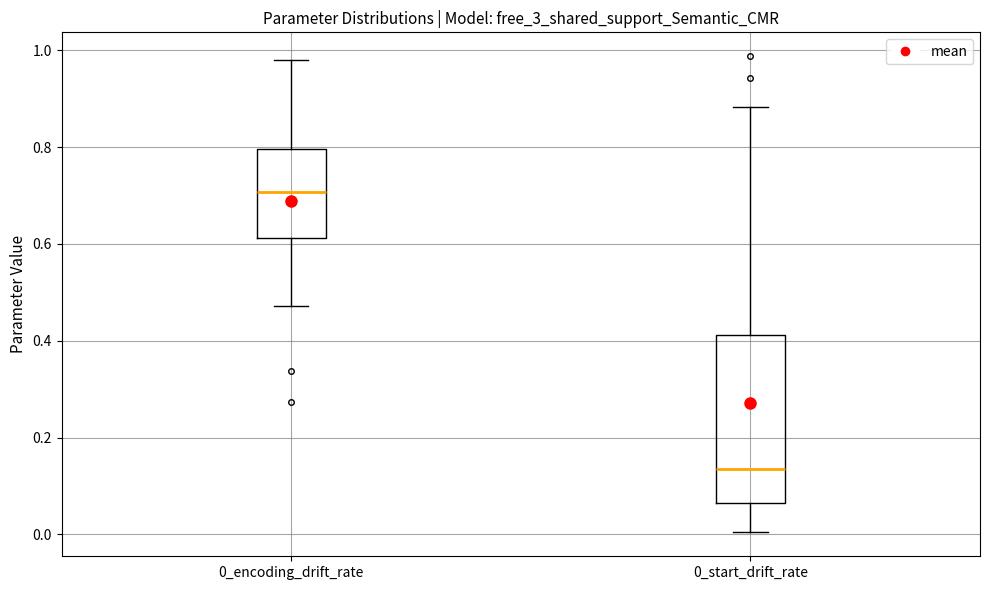

Where is the upper edge of the box for 0_encoding_drift_rate on the y-axis? The values are not printed on the chart, so give them approximately, as read against the axis.

0.80